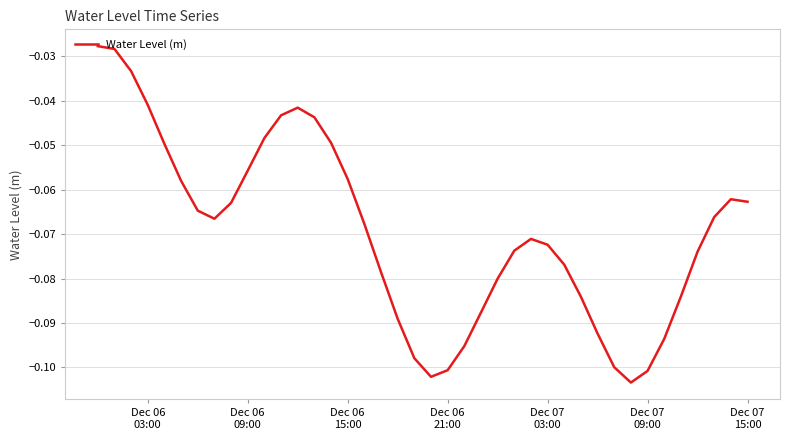

What is the average value?

-0.1